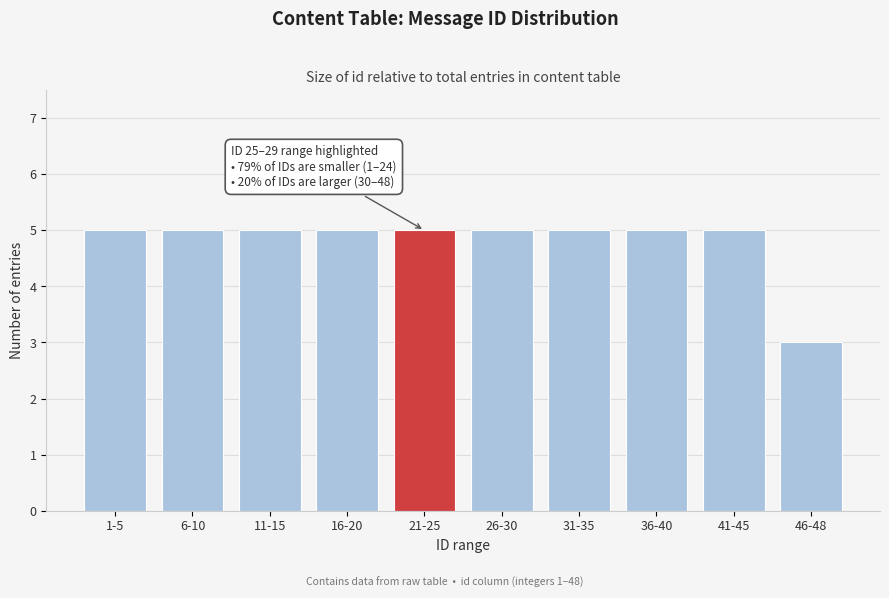

Reading left to right, extract all data points from this chart.

1-5=5	6-10=5	11-15=5	16-20=5	21-25=5	26-30=5	31-35=5	36-40=5	41-45=5	46-48=3